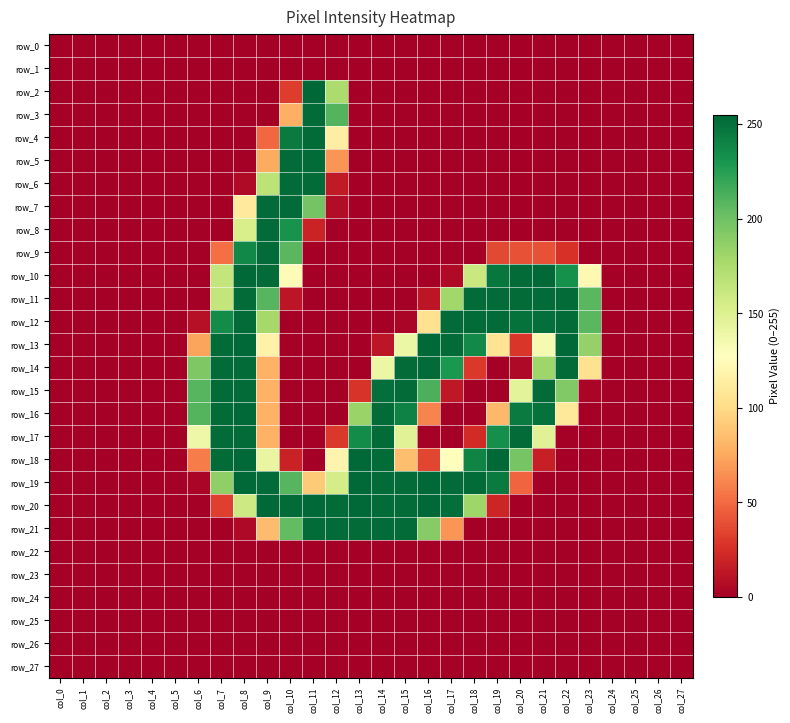

Reading left to right, what are all the values shown in this chart?

row_0: 0	0	0	0	0	0	0	0	0	0	0	0	0	0	0	0	0	0	0	0	0	0	0	0	0	0	0	0
row_1: 0	0	0	0	0	0	0	0	0	0	0	0	0	0	0	0	0	0	0	0	0	0	0	0	0	0	0	0
row_2: 0	0	0	0	0	0	0	0	0	0	31	255	175	0	0	0	0	0	0	0	0	0	0	0	0	0	0	0
row_3: 0	0	0	0	0	0	0	0	0	0	78	253	210	0	0	0	0	0	0	0	0	0	0	0	0	0	0	0
row_4: 0	0	0	0	0	0	0	0	0	49	245	253	114	0	0	0	0	0	0	0	0	0	0	0	0	0	0	0
row_5: 0	0	0	0	0	0	0	0	0	76	253	253	67	0	0	0	0	0	0	0	0	0	0	0	0	0	0	0
row_6: 0	0	0	0	0	0	0	0	6	167	253	253	14	0	0	0	0	0	0	0	0	0	0	0	0	0	0	0
row_7: 0	0	0	0	0	0	0	0	111	253	253	198	7	0	0	0	0	0	0	0	0	0	0	0	0	0	0	0
row_8: 0	0	0	0	0	0	0	0	153	253	232	19	0	0	0	0	0	0	0	0	0	0	0	0	0	0	0	0
row_9: 0	0	0	0	0	0	0	52	238	253	208	0	0	0	0	0	0	0	0	36	40	40	26	0	0	0	0	0
row_10: 0	0	0	0	0	0	0	164	254	253	124	0	0	0	0	0	0	6	161	247	253	254	233	122	0	0	0	0
row_11: 0	0	0	0	0	0	0	164	253	209	12	0	0	0	0	0	12	180	253	253	253	253	253	208	0	0	0	0
row_12: 0	0	0	0	0	0	9	236	253	178	0	0	0	0	0	3	104	253	253	253	250	251	253	208	0	0	0	0
row_13: 0	0	0	0	0	0	73	253	254	117	0	0	0	0	12	140	254	253	237	106	28	134	254	185	0	0	0	0
row_14: 0	0	0	0	0	0	194	253	253	79	0	0	0	0	140	253	253	229	29	0	5	181	253	104	0	0	0	0
row_15: 0	0	0	0	0	0	209	253	253	79	0	0	0	27	251	253	213	13	0	0	146	253	193	3	0	0	0	0
row_16: 0	0	0	0	0	0	210	253	254	79	0	0	0	183	253	241	60	0	0	82	245	250	109	0	0	0	0	0
row_17: 0	0	0	0	0	0	139	253	253	79	0	0	29	236	253	148	0	0	23	234	253	148	0	0	0	0	0	0
row_18: 0	0	0	0	0	0	57	253	254	142	18	0	119	254	253	85	35	126	240	254	197	17	0	0	0	0	0	0
row_19: 0	0	0	0	0	0	3	187	254	253	209	91	155	254	253	253	254	253	253	245	48	0	0	0	0	0	0	0
row_20: 0	0	0	0	0	0	0	32	159	254	253	254	253	254	253	253	254	251	181	20	0	0	0	0	0	0	0	0
row_21: 0	0	0	0	0	0	0	0	5	84	205	253	253	253	253	253	191	67	0	0	0	0	0	0	0	0	0	0
row_22: 0	0	0	0	0	0	0	0	0	0	0	0	0	0	0	0	0	0	0	0	0	0	0	0	0	0	0	0
row_23: 0	0	0	0	0	0	0	0	0	0	0	0	0	0	0	0	0	0	0	0	0	0	0	0	0	0	0	0
row_24: 0	0	0	0	0	0	0	0	0	0	0	0	0	0	0	0	0	0	0	0	0	0	0	0	0	0	0	0
row_25: 0	0	0	0	0	0	0	0	0	0	0	0	0	0	0	0	0	0	0	0	0	0	0	0	0	0	0	0
row_26: 0	0	0	0	0	0	0	0	0	0	0	0	0	0	0	0	0	0	0	0	0	0	0	0	0	0	0	0
row_27: 0	0	0	0	0	0	0	0	0	0	0	0	0	0	0	0	0	0	0	0	0	0	0	0	0	0	0	0